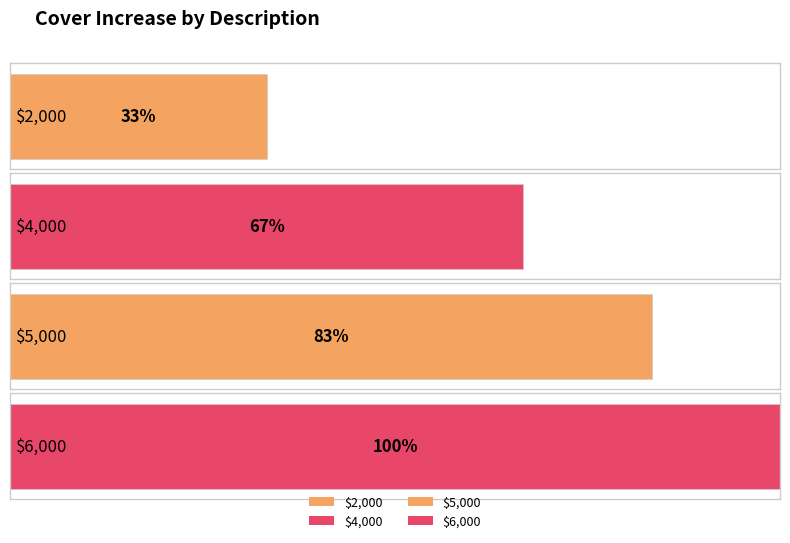

What is the sum of all CoverIncrease values?

17000